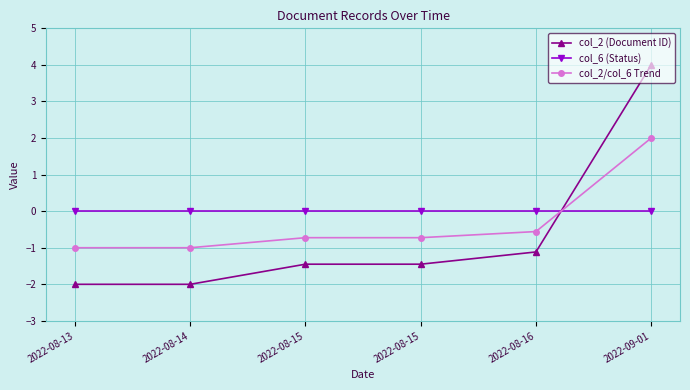

What are all the series names shown in the legend?

col_2 (Document ID), col_6 (Status), col_2/col_6 Trend